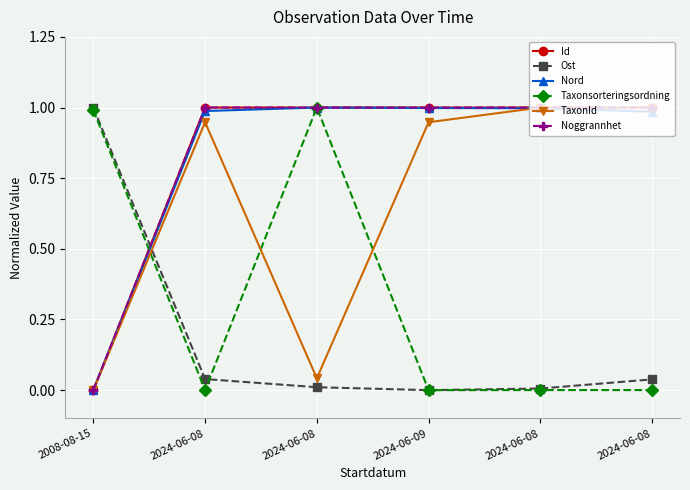

How many data points does each series have?

6